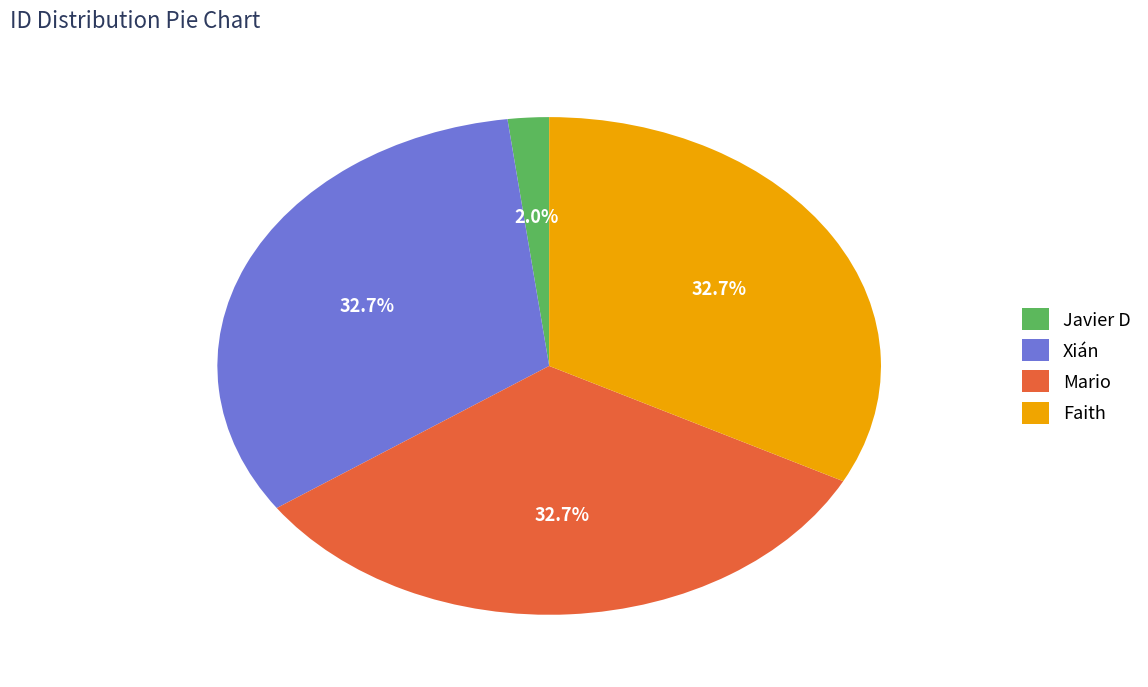

What is the smallest slice in the pie chart?

Javier D